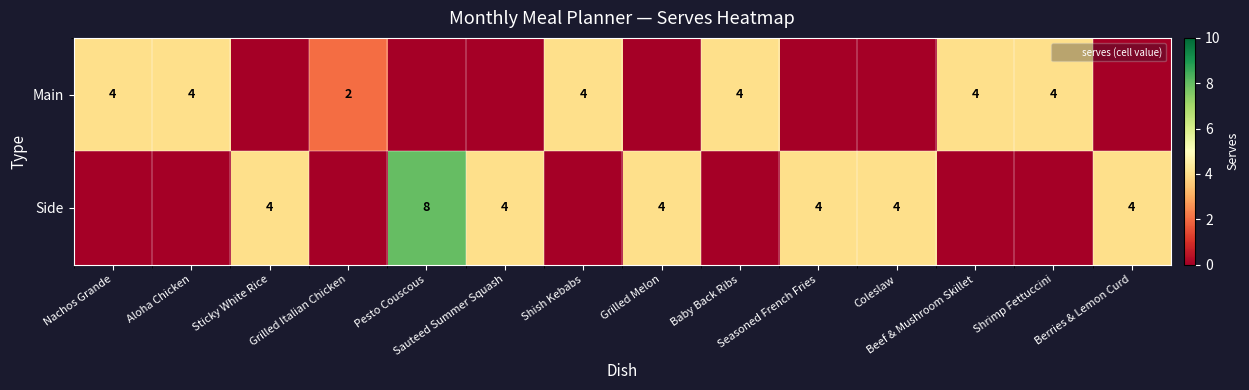

Which category has the highest value in the Side series?

Pesto Couscous